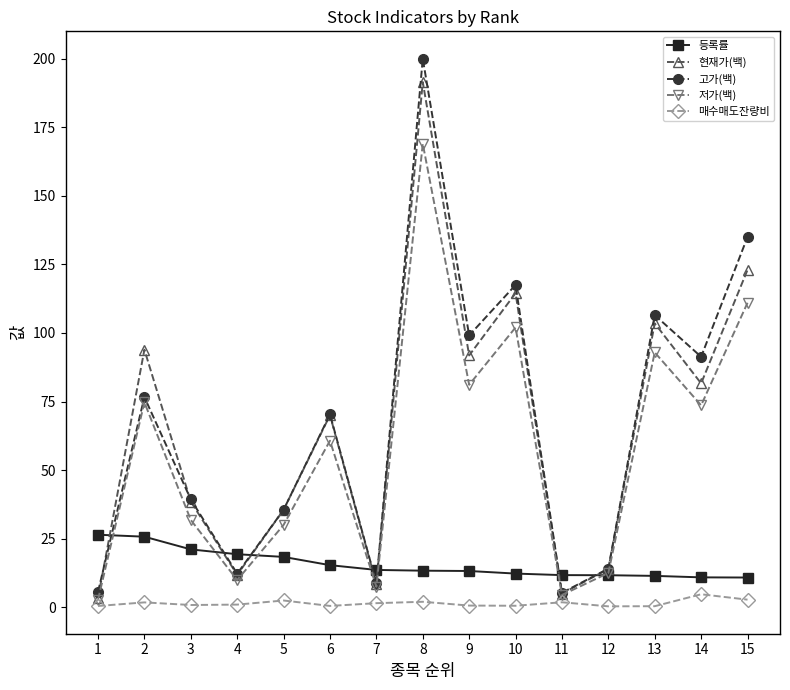

Which series changed the most between 3 and 12?

고가(백)